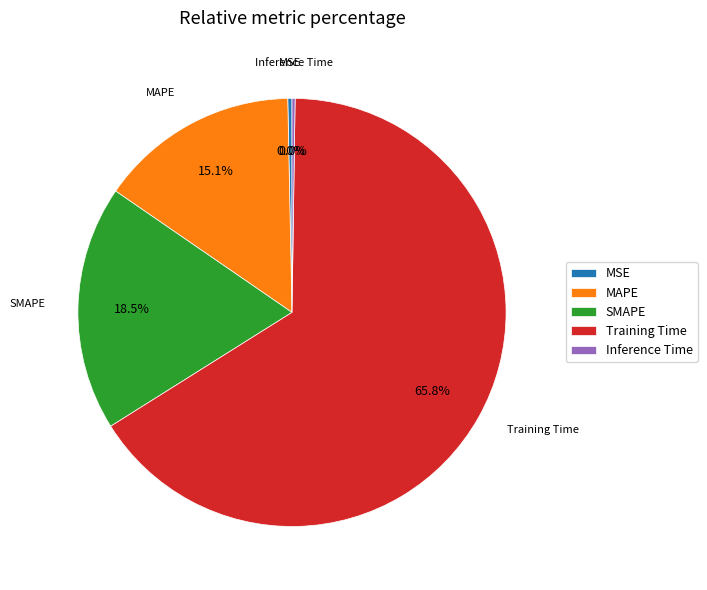

Does Training Time represent more than half of the total?

Yes